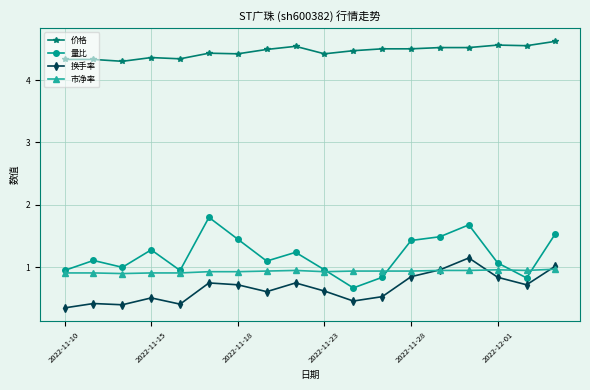

How many series are shown in this chart?

4